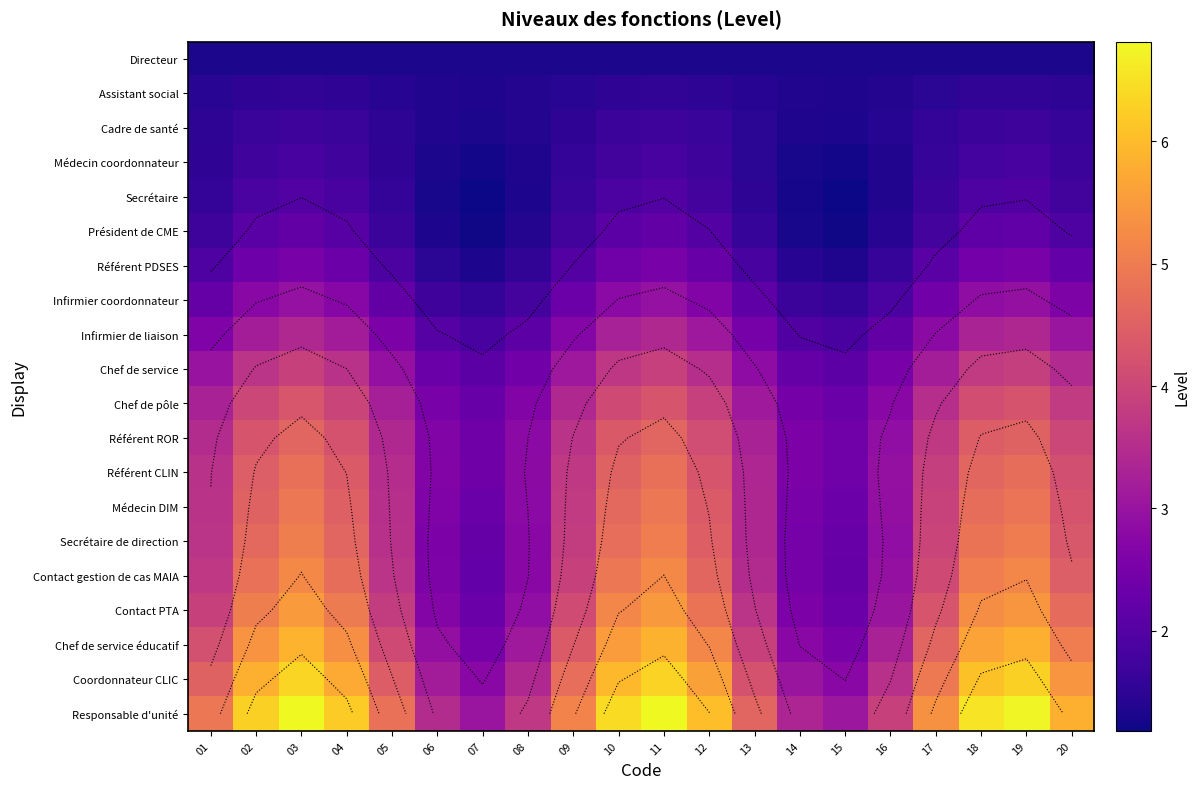

True or false: Infirmier de liaison has a value of 3.2 at 04.

True